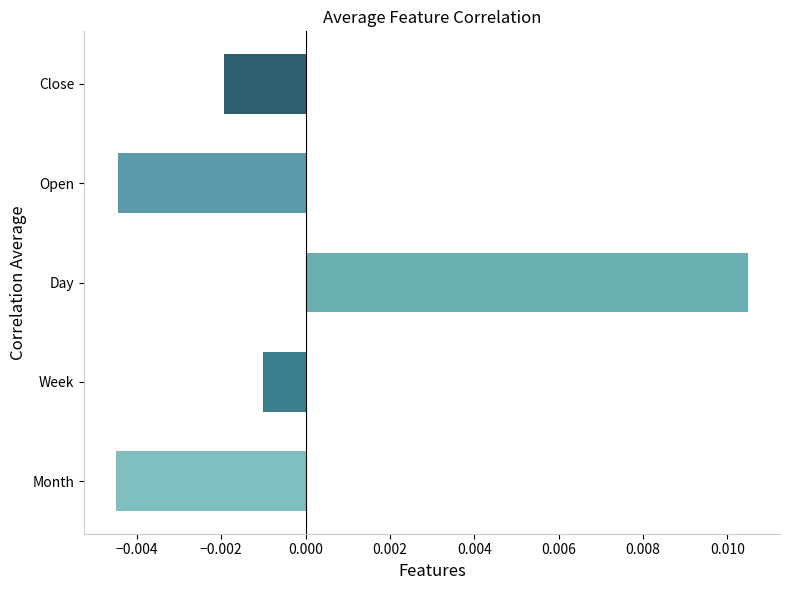

At which label is the value closest to 0?

Week